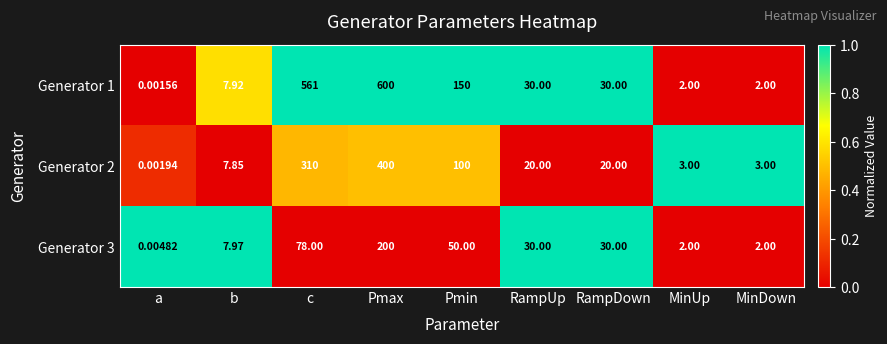

Which label corresponds to the largest value in the chart?

Pmax